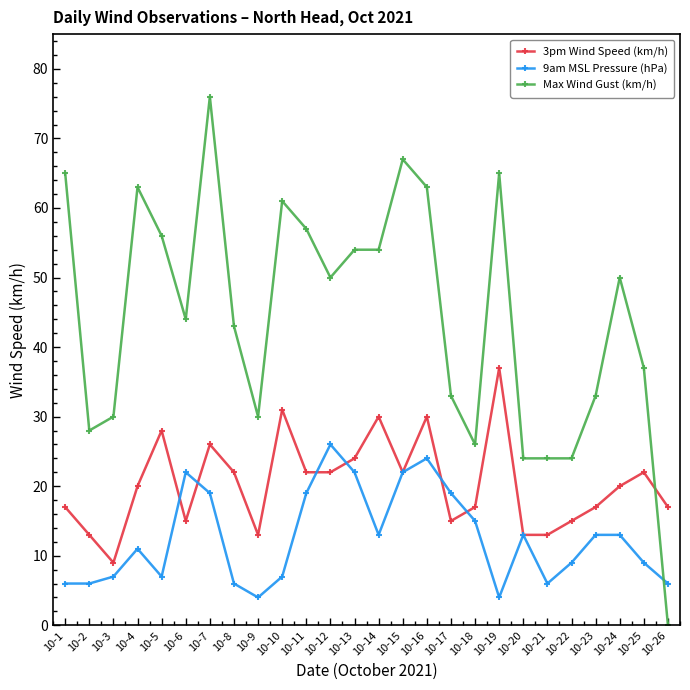

How many values in the Max Wind Gust (km/h) series are below 50?

13